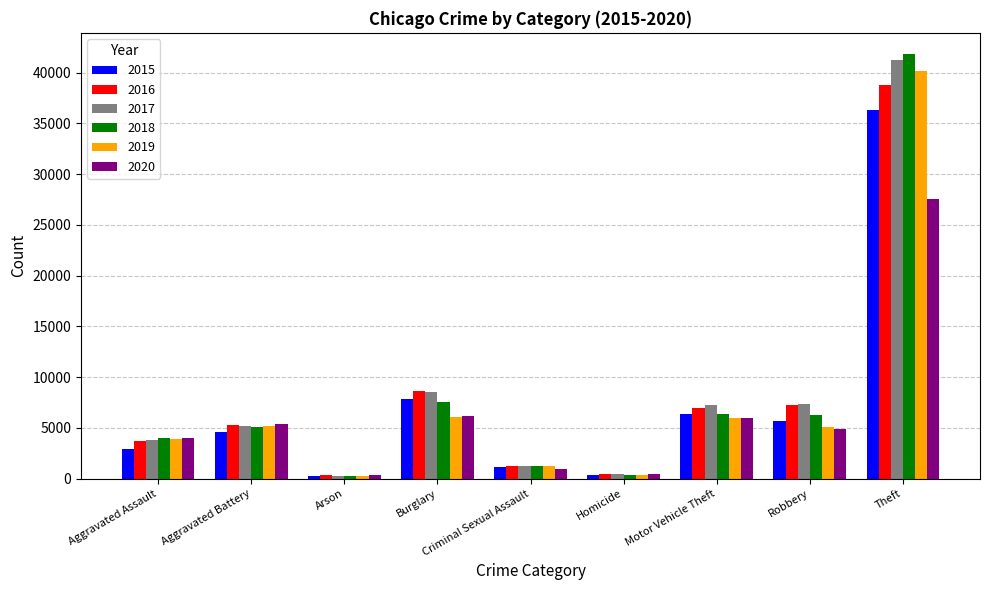

What are all the series names shown in the legend?

2015, 2016, 2017, 2018, 2019, 2020